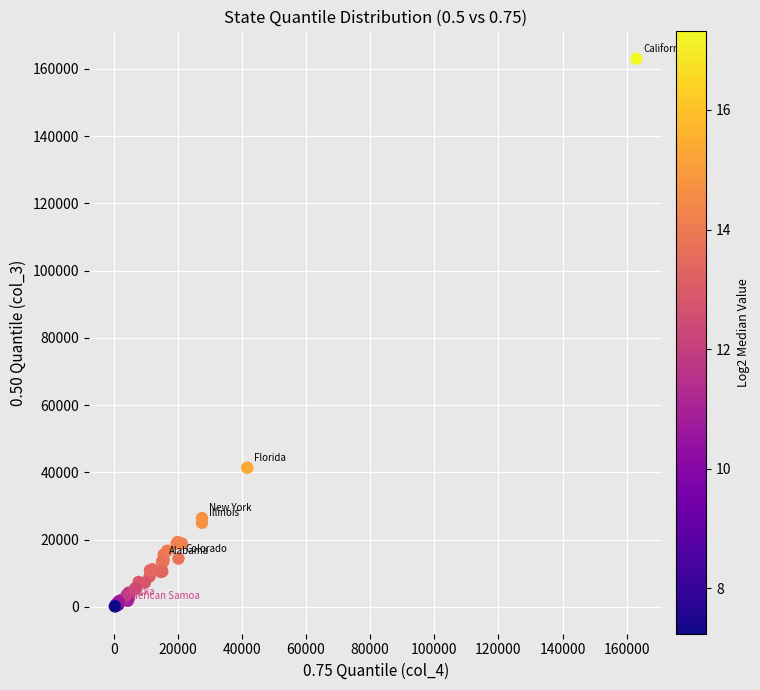

What Y value in the scatter plot is closest to 81598?

41384.0